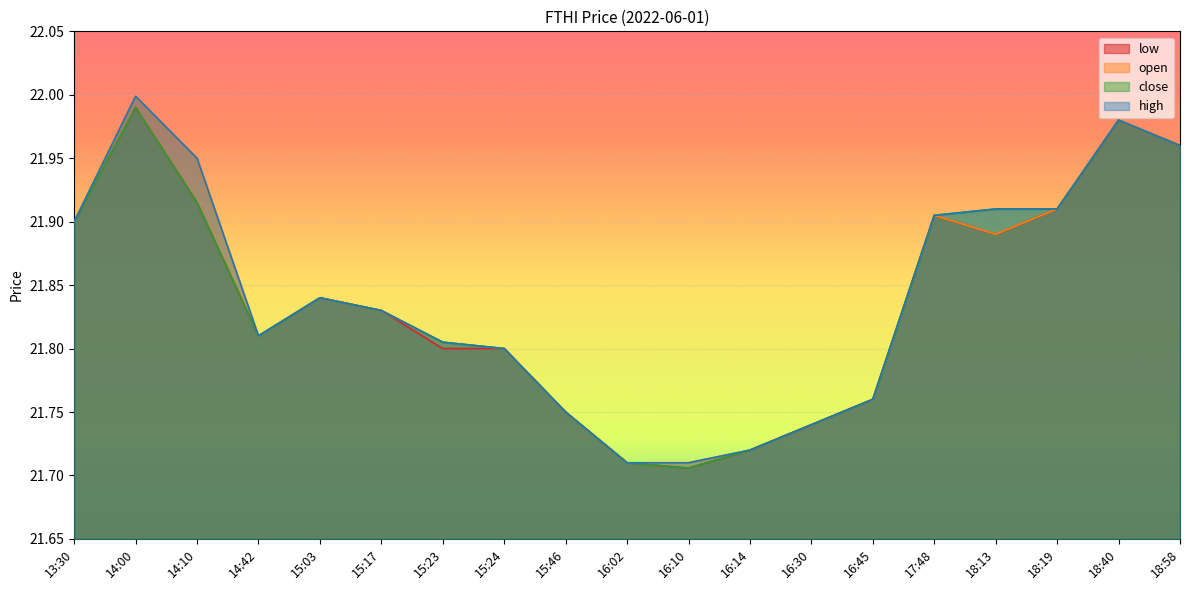

Where is the first local maximum for close?

14:00